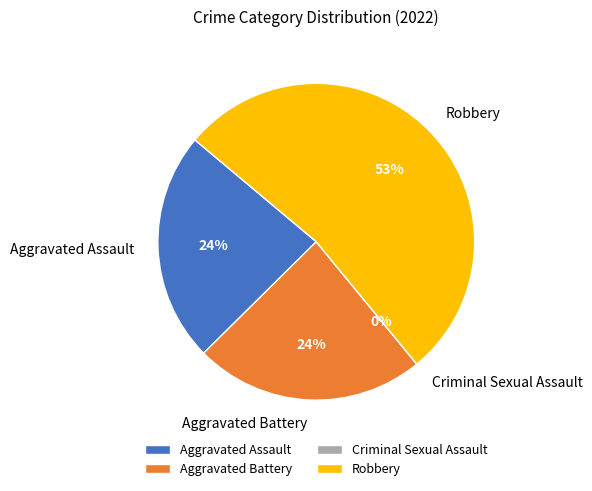

How many segments does this pie chart have?

4